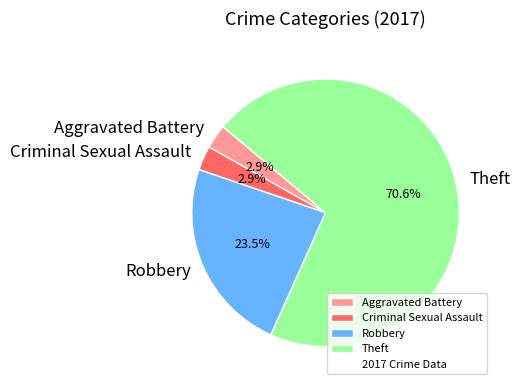

To the nearest percent, what is the combined percentage of Criminal Sexual Assault and Theft?

74%